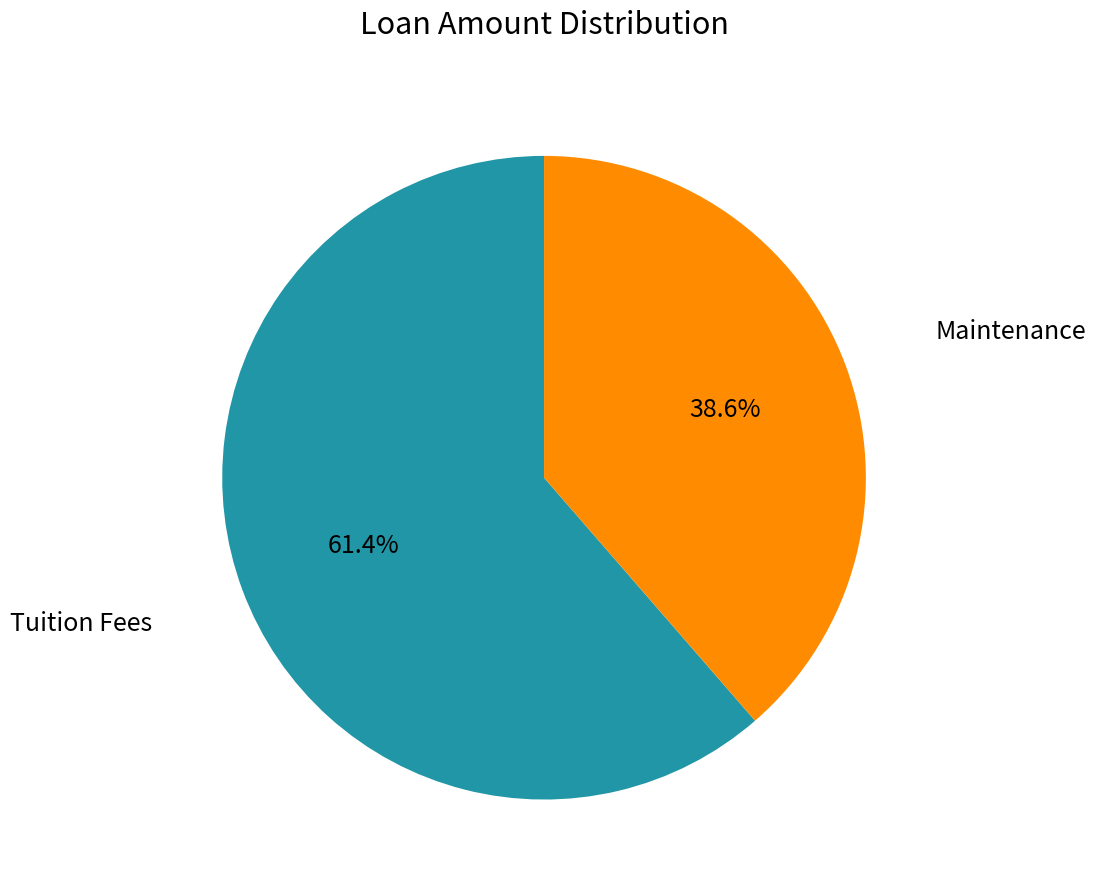

Is there any slice that represents more than half of the pie?

Yes